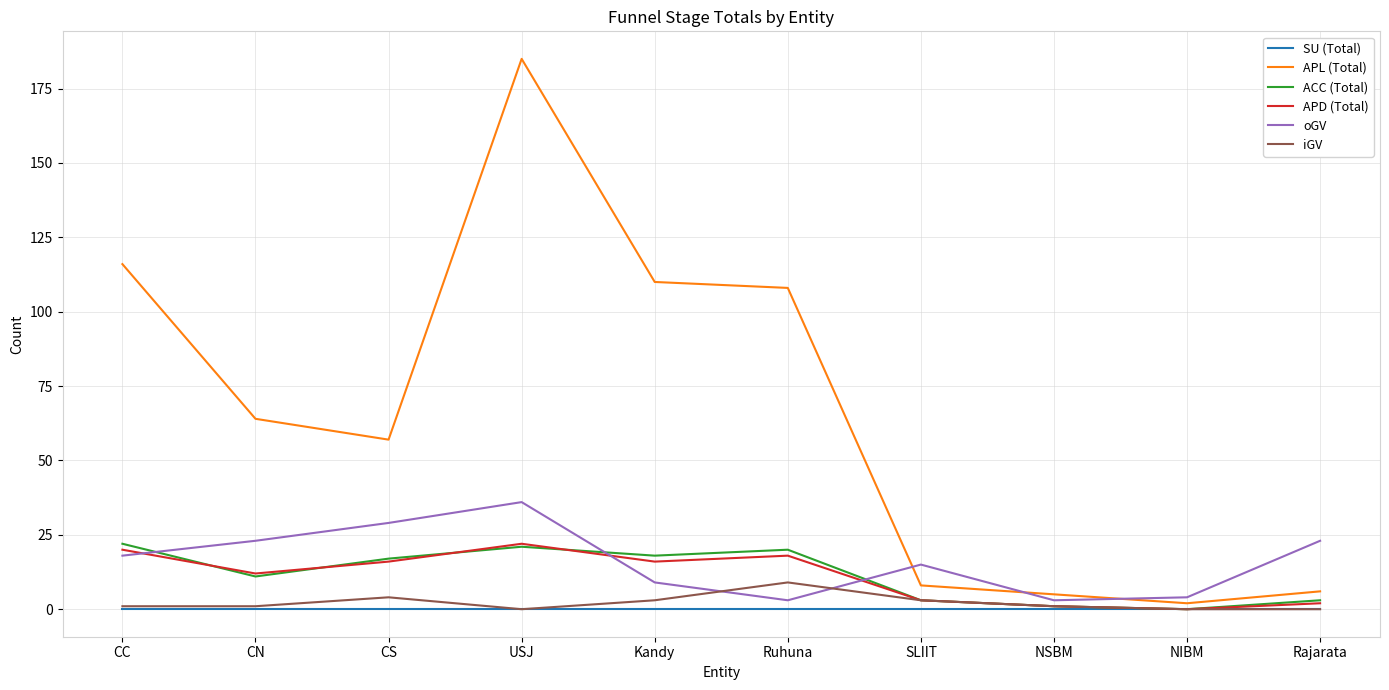

Does the chart display data point markers on the line(s)?

No